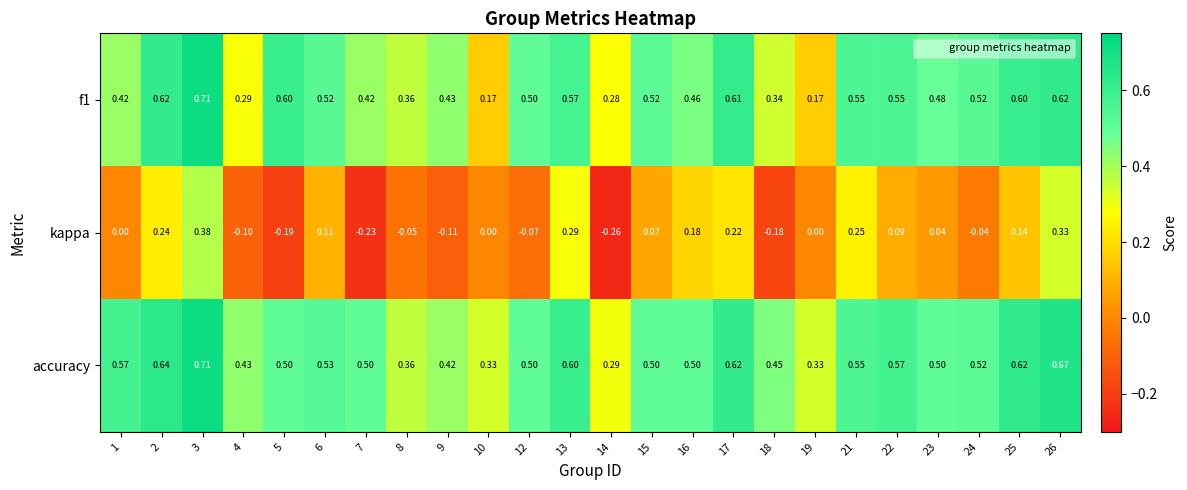

Which series has the widest spread of values?

kappa